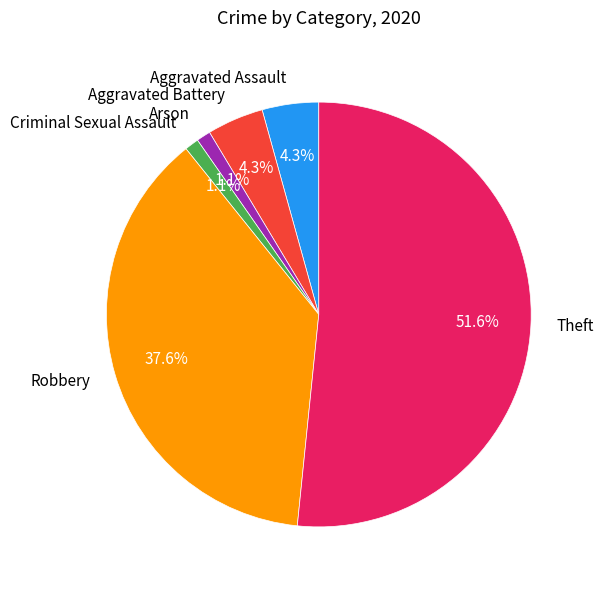

Do Arson and Criminal Sexual Assault together represent more than half of the pie?

No